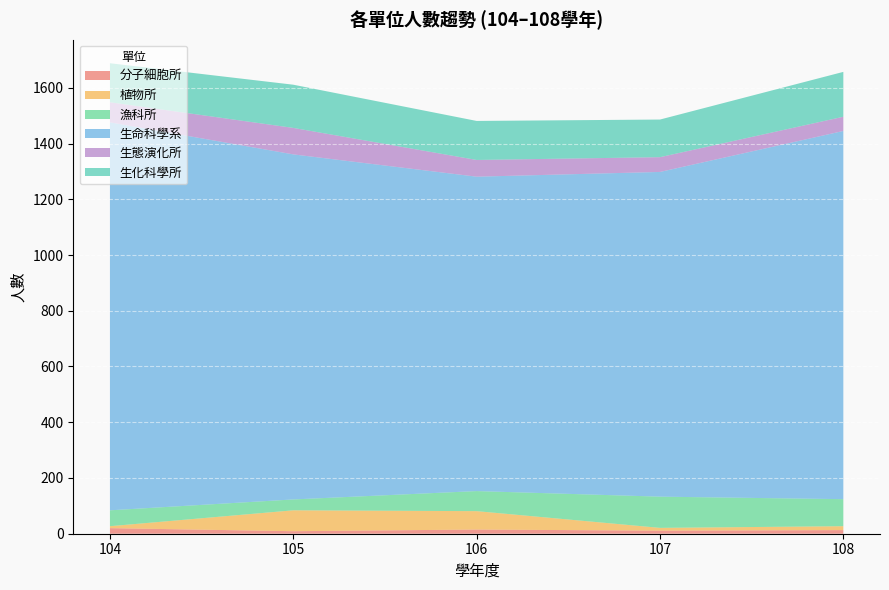

Reading left to right, extract all data points from this chart.

分子細胞所: 20	9	15	11	13
植物所: 7	75	66	10	14
漁科所: 57	39	72	112	97
生命科學系: 1392	1238	1128	1165	1321
生態演化所: 72	95	60	53	51
生化科學所: 140	155	140	135	161